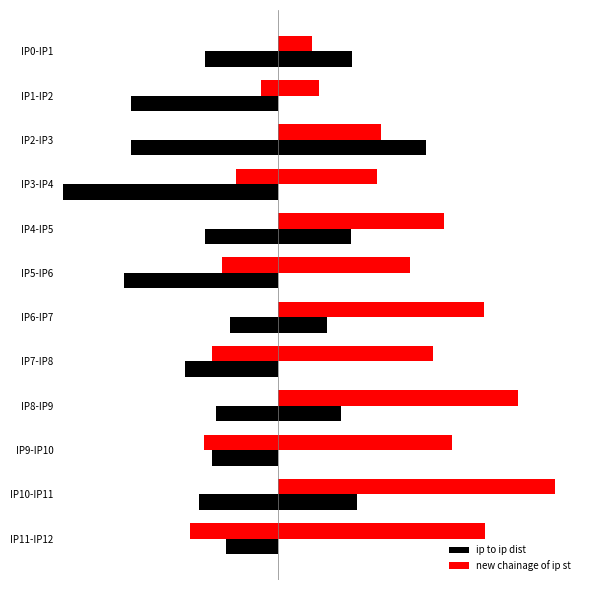

What are all the series names shown in the legend?

ip to ip dist, new chainage of ip st